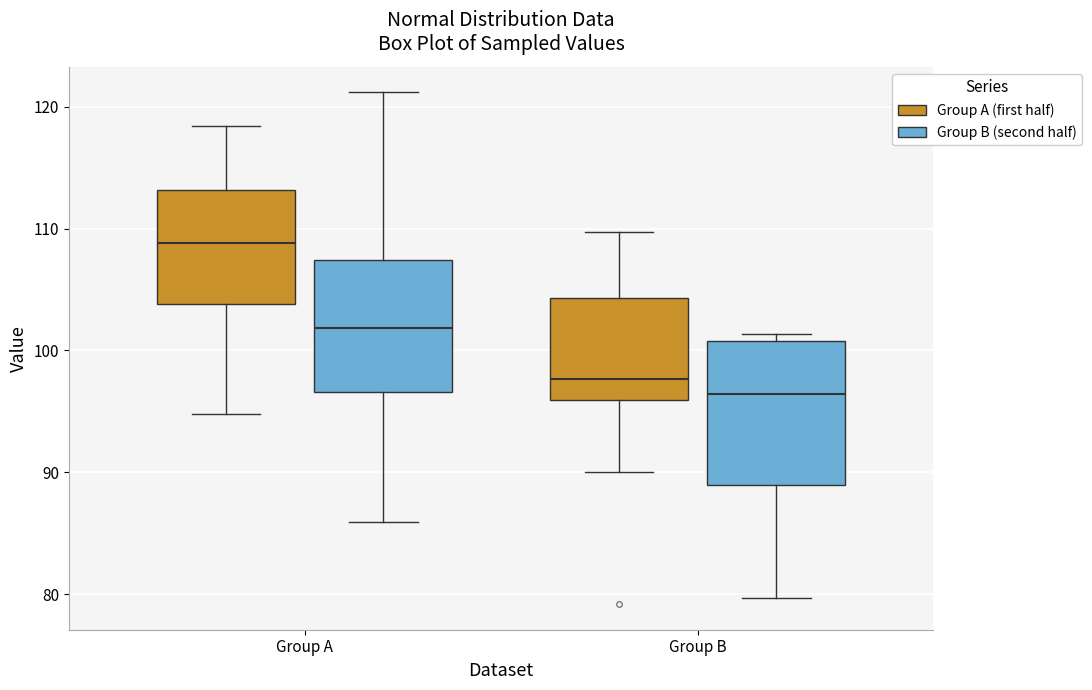

Comparing the boxes themselves (not the whiskers), which one is the tallest?

Group B (Group B (second half))